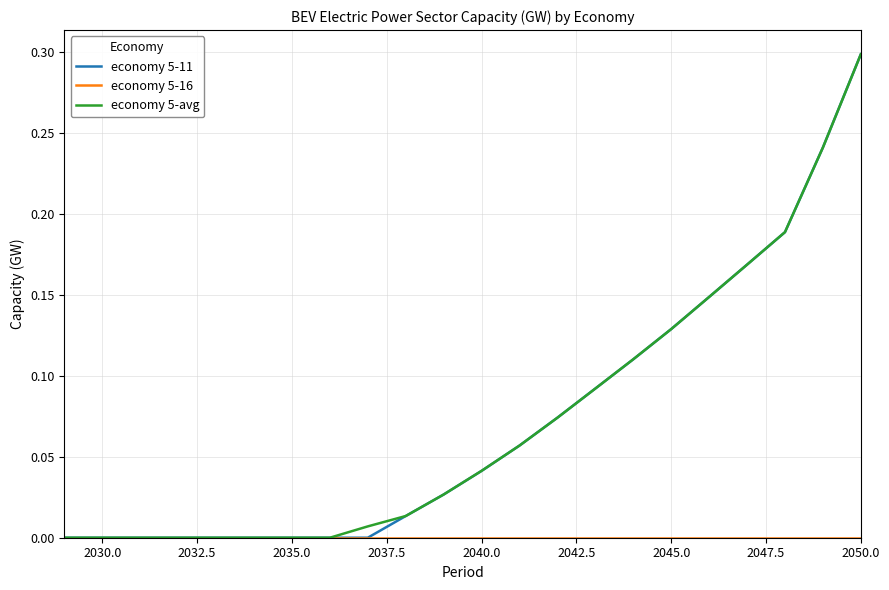

What is the highest value of the economy 5-avg series?

0.3